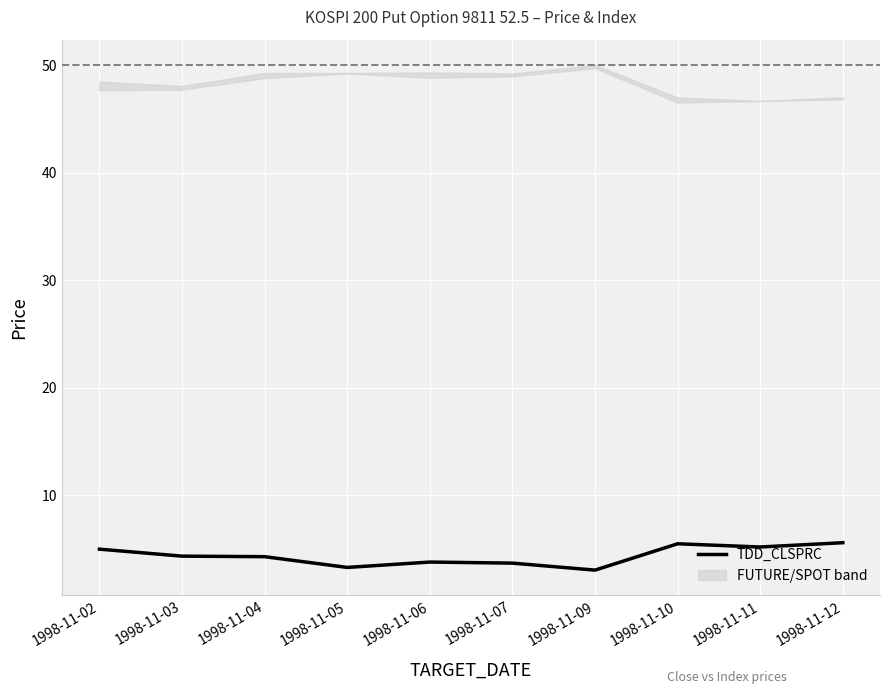

Which category has the lowest value across all series?

1998-11-09